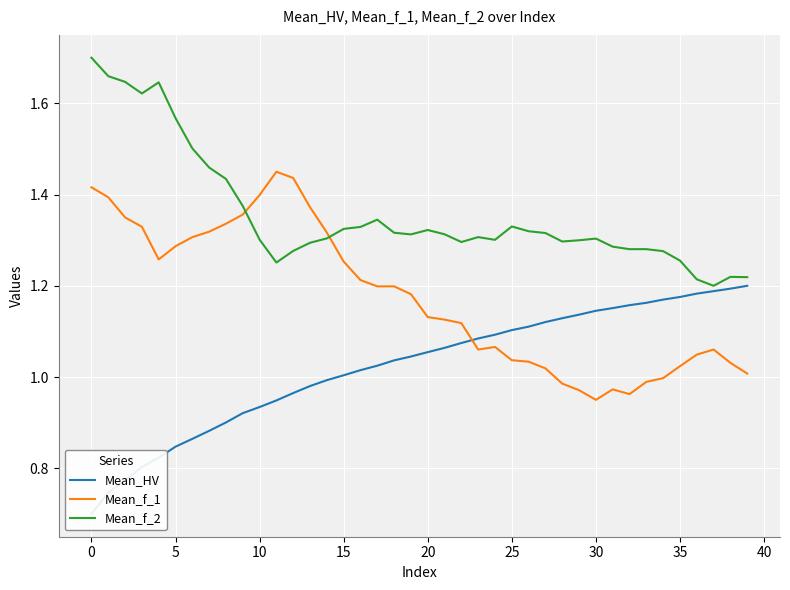

True or false: Mean_f_1 and Mean_f_2 cross at least once.

True